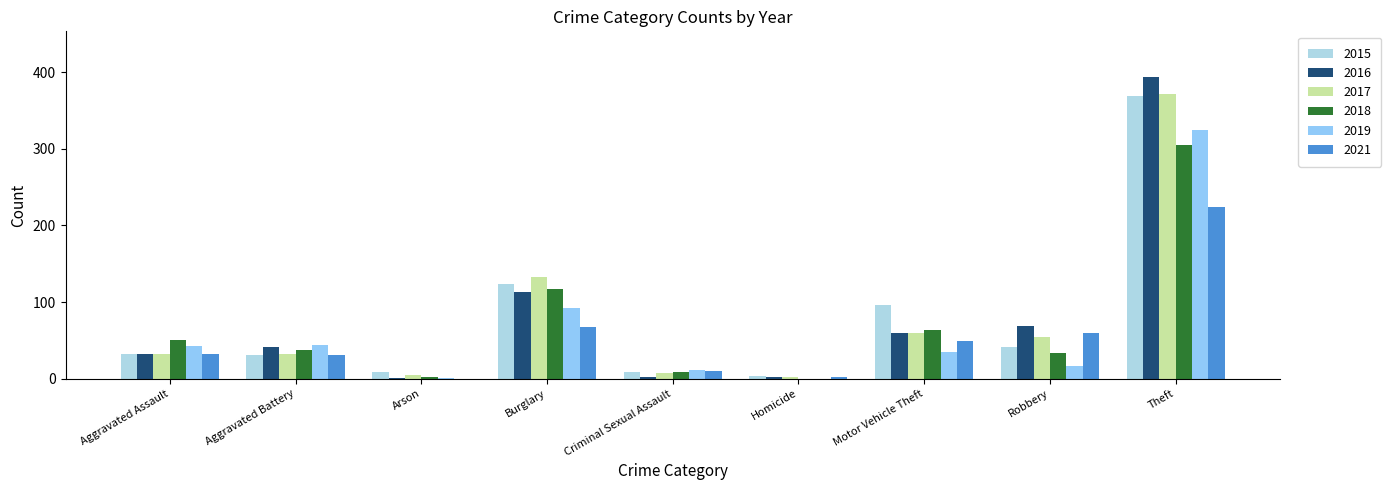

The 2017 series shows 32 at Aggravated Assault. True or false?

True